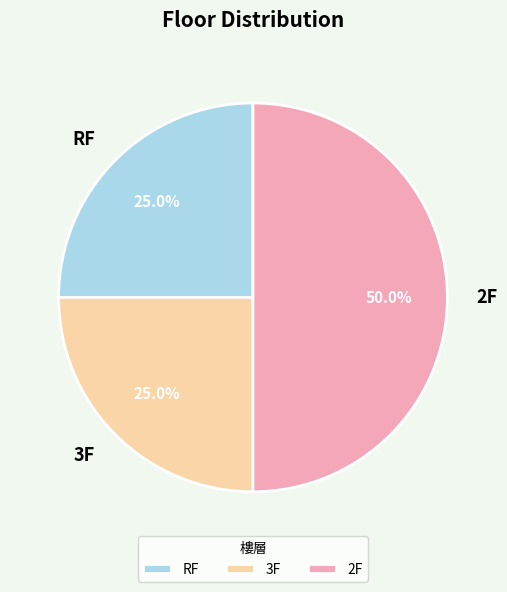

What is the total percentage of RF and 2F?

75.0%